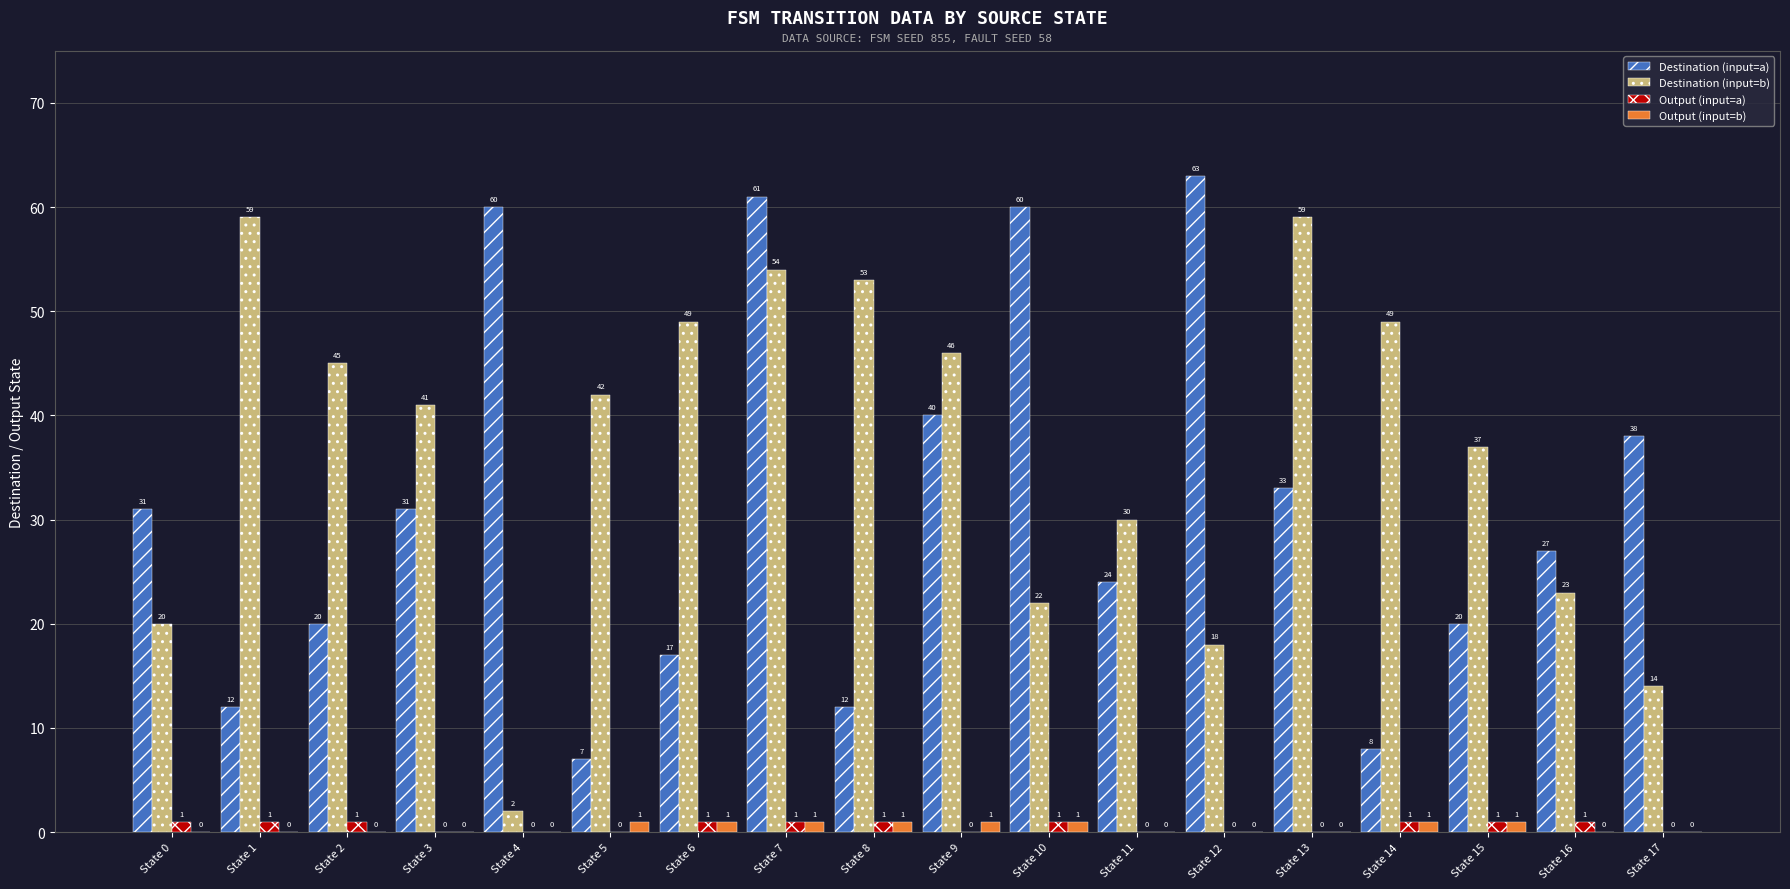

Does the chart contain stacked bars?

No